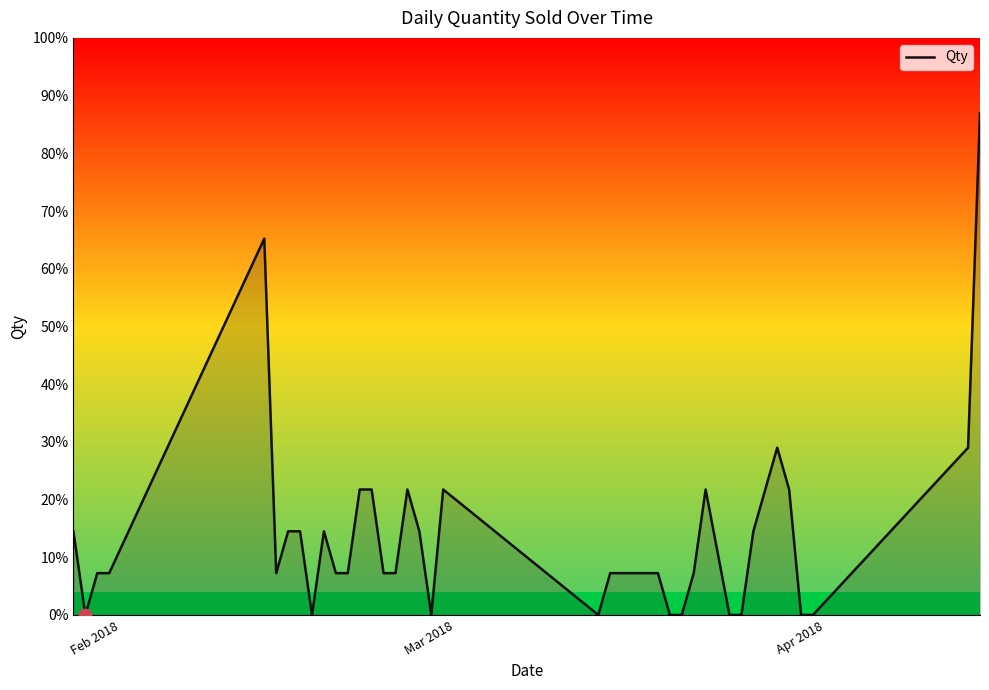

How many points are lower than both their immediate neighbors (excluding endpoints)?

5